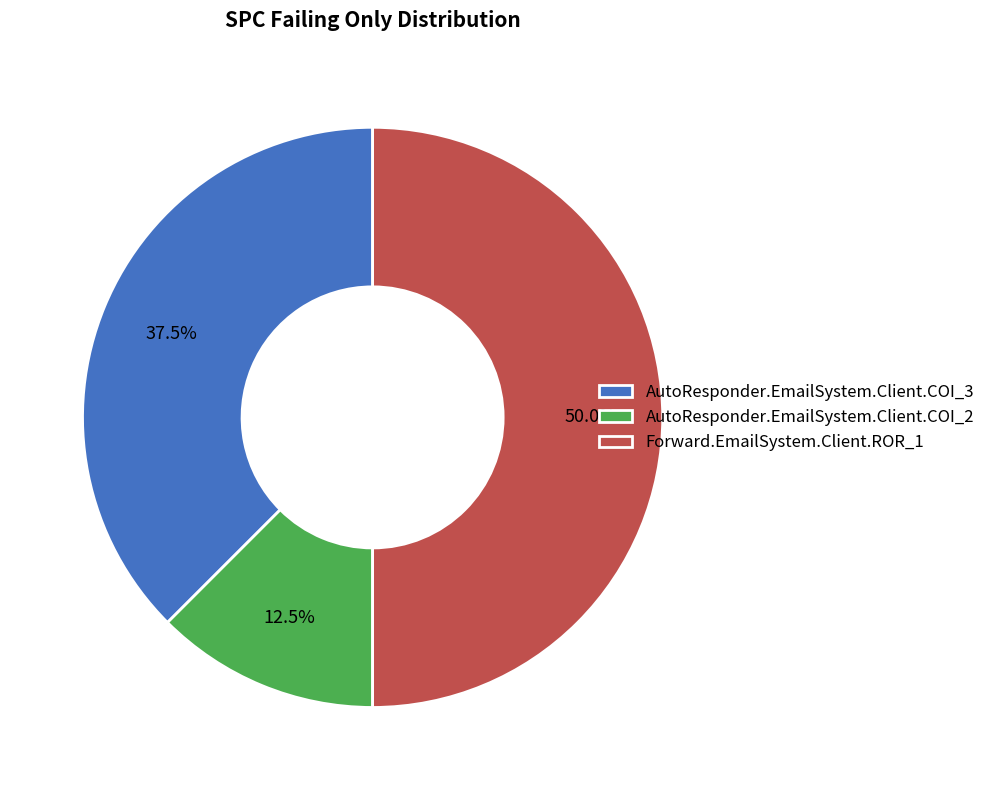

Which slice is the largest?

Forward.EmailSystem.Client.ROR_1